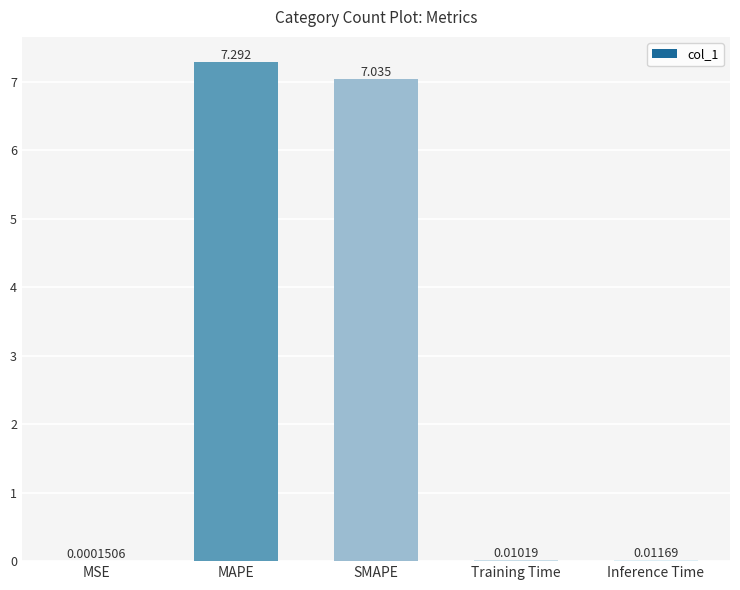

How many categories are shown in the chart?

5